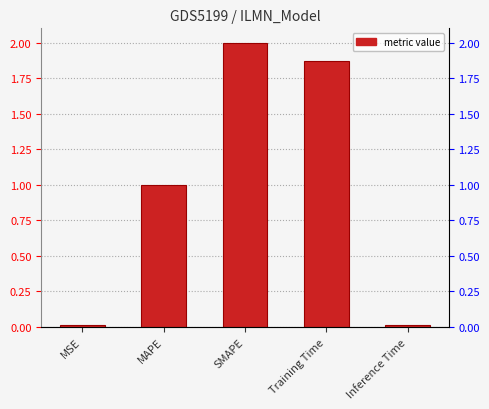

Reading right to left, list all the values displayed in this chart.

0.0	1.9	2.0	1.0	0.0